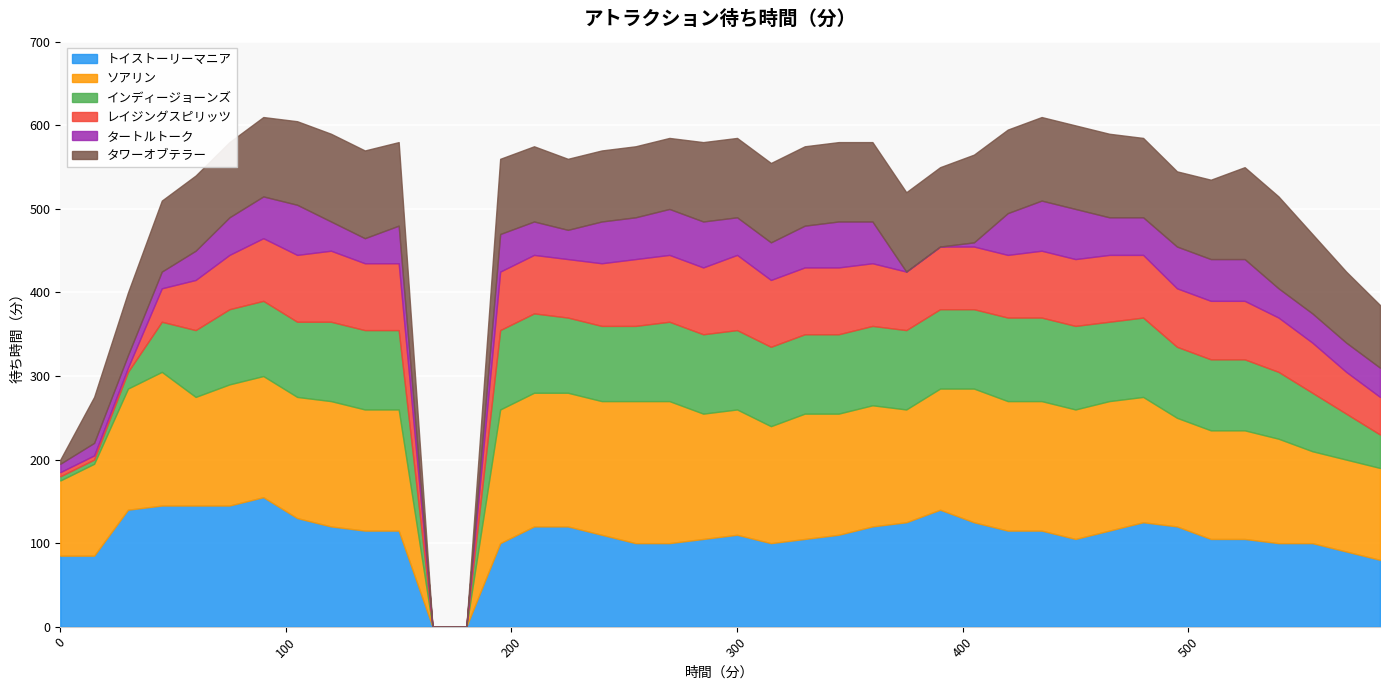

Reading left to right, what are all the values shown in this chart?

トイストーリーマニア: 85	85	140	145	145	145	155	130	120	115	115	0	0	100	120	120	110	100	100	105	110	100	105	110	120	125	140	125	115	115	105	115	125	120	105	105	100	100	90	80
ソアリン: 90	110	145	160	130	145	145	145	150	145	145	0	0	160	160	160	160	170	170	150	150	140	150	145	145	135	145	160	155	155	155	155	150	130	130	130	125	110	110	110
インディージョーンズ: 5	5	20	60	80	90	90	90	95	95	95	0	0	95	95	90	90	90	95	95	95	95	95	95	95	95	95	95	100	100	100	95	95	85	85	85	80	70	55	40
レイジングスピリッツ: 5	5	5	40	60	65	75	80	85	80	80	0	0	70	70	70	75	80	80	80	90	80	80	80	75	70	75	75	75	80	80	80	75	70	70	70	65	60	50	45
タートルトーク: 10	15	15	20	35	45	50	60	35	30	45	0	0	45	40	35	50	50	55	55	45	45	50	55	50	0	0	5	50	60	60	45	45	50	50	50	35	35	35	35
タワーオブテラー: 5	55	75	85	90	90	95	100	105	105	100	0	0	90	90	85	85	85	85	95	95	95	95	95	95	95	95	105	100	100	100	100	95	90	95	110	110	95	85	75